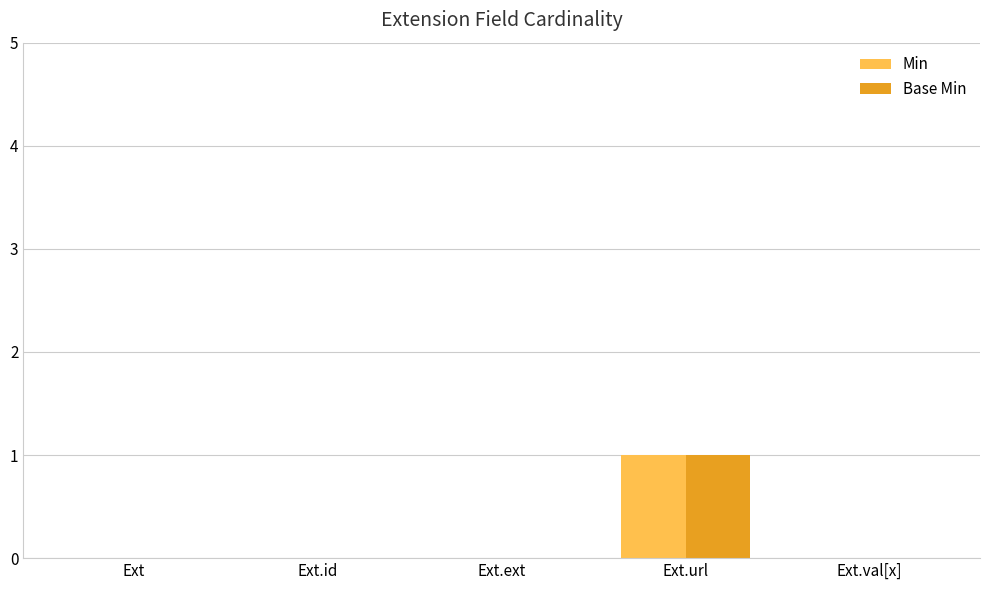

The value of Min at Ext.id is 1. True or false?

False